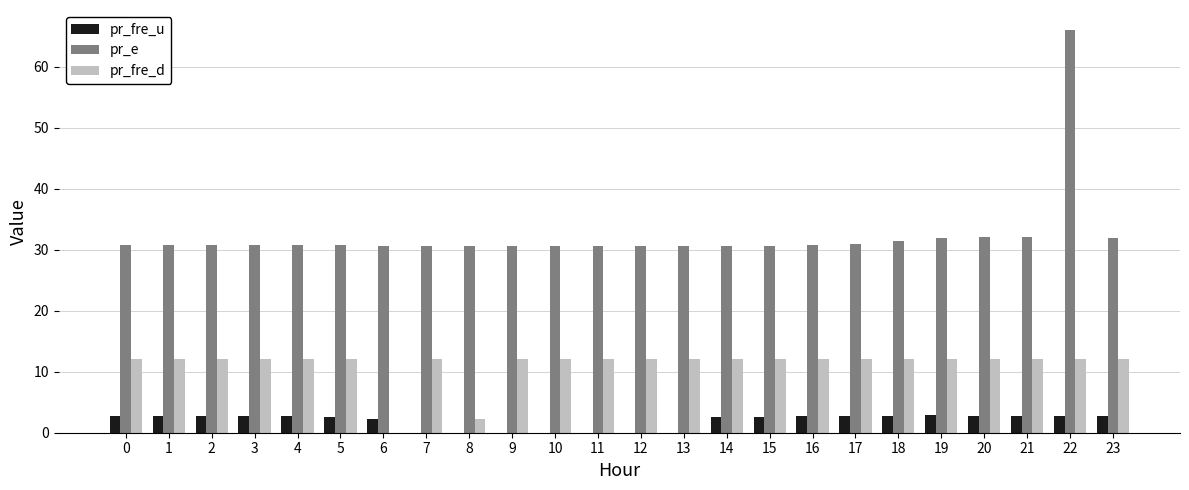

Which series has the largest total across all categories?

pr_e